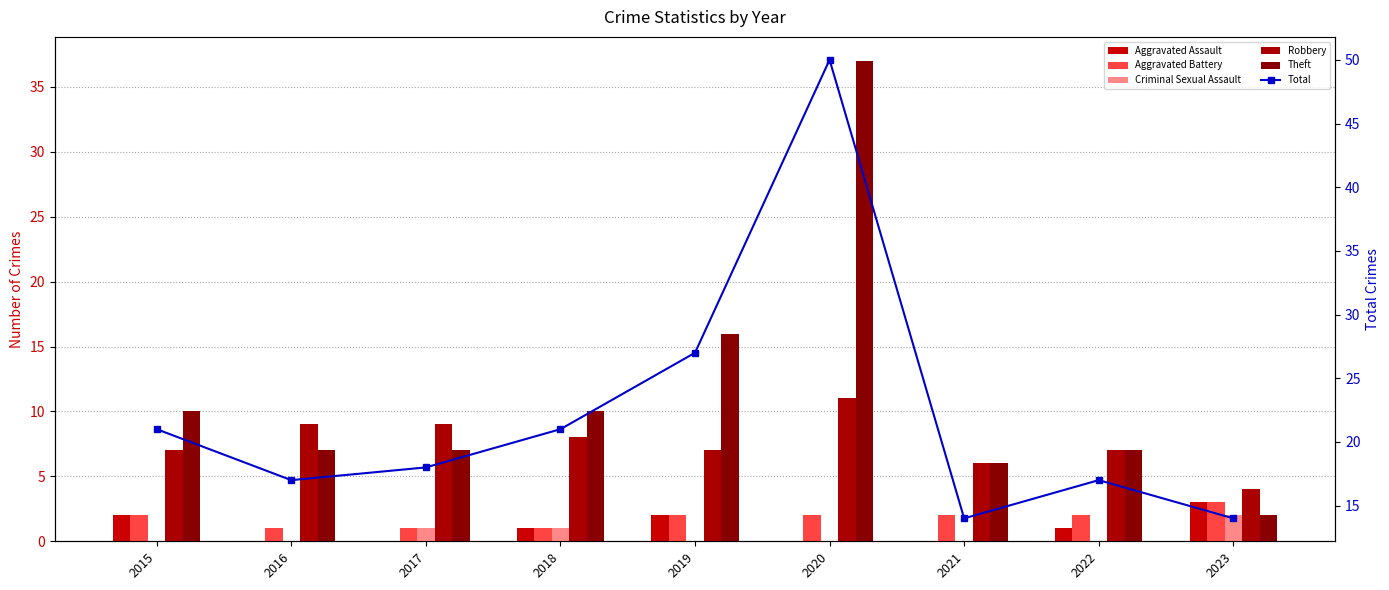

Is it true that Aggravated Assault equals 0 at 2017?

True